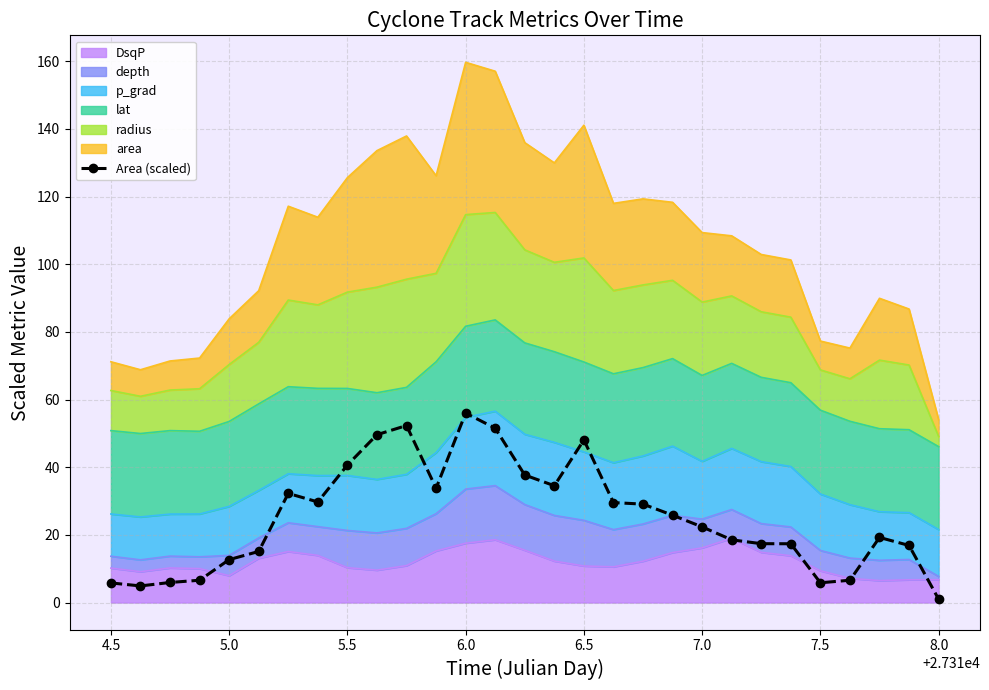

Reading right to left, extract all data points from this chart.

1.0	16.9	19.2	6.6	5.8	17.4	17.4	18.5	22.4	25.8	29.1	29.5	48.1	34.5	37.7	51.5	56.0	33.8	52.3	49.6	40.6	29.7	32.3	15.1	12.7	6.6	5.9	4.9	5.8